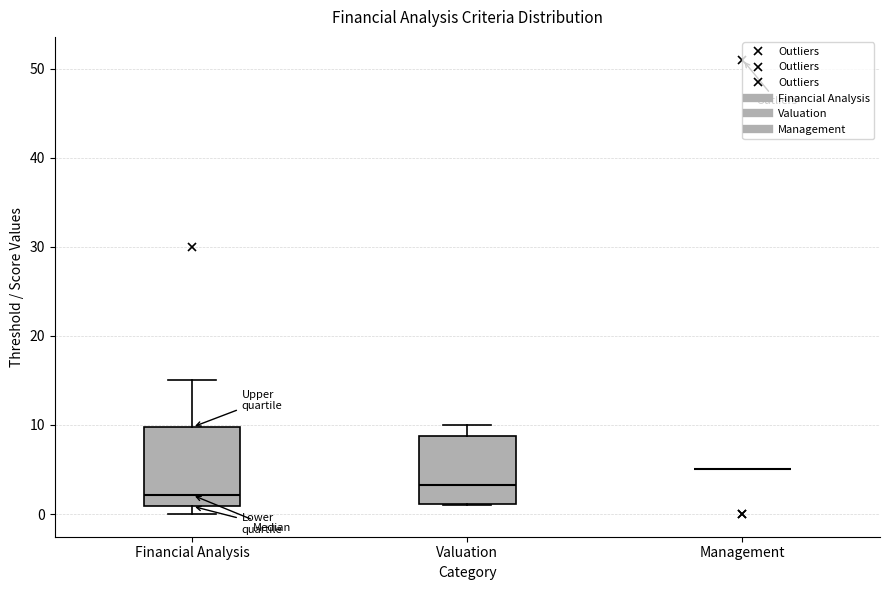

Which box is the tallest, from its lower edge to its upper edge?

Financial Analysis